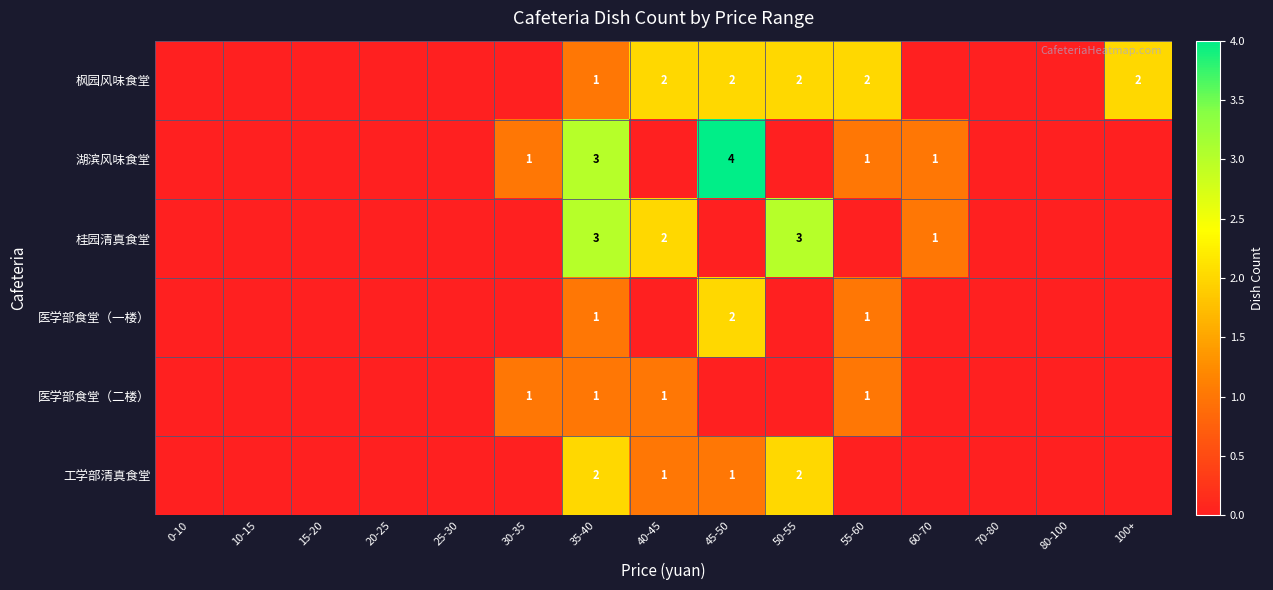

Count the number of categories in the chart.

15